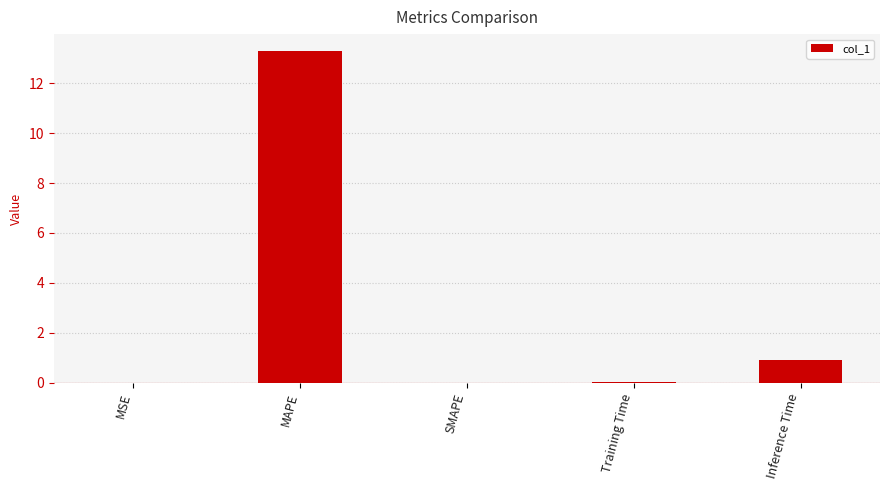

What is the change in value from Training Time to Inference Time?

+0.9